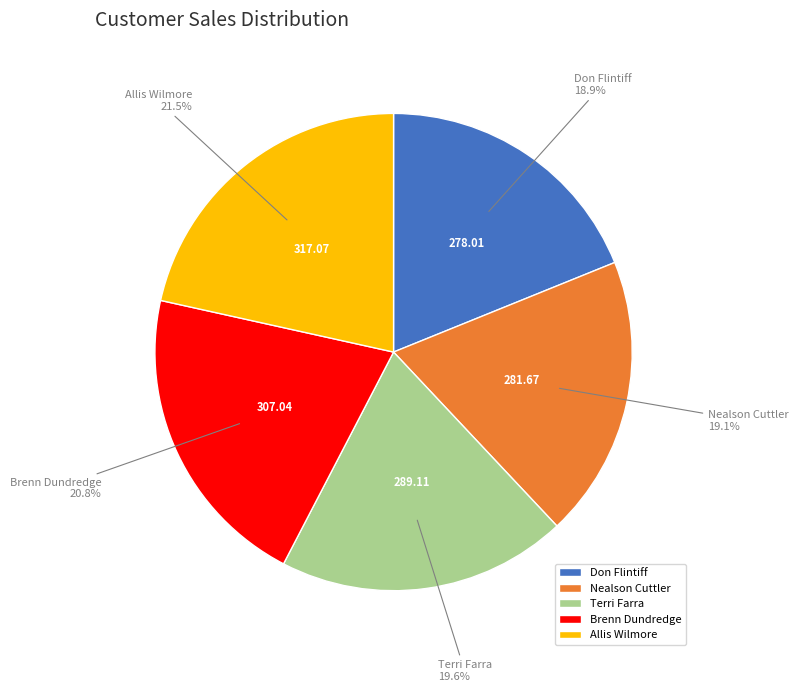

Which slice is the largest?

Allis Wilmore